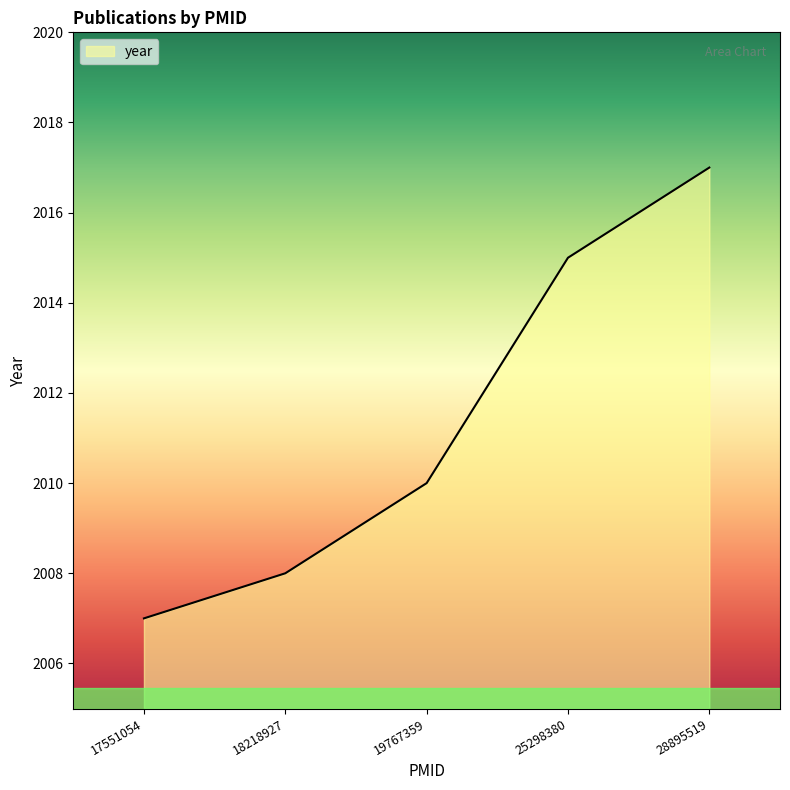

What is the minimum value shown in the chart?

2007